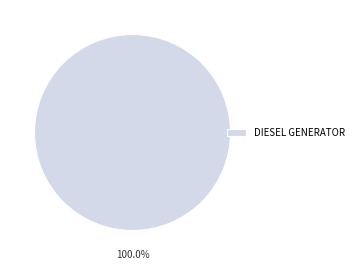

Is there a majority slice in this chart?

Yes